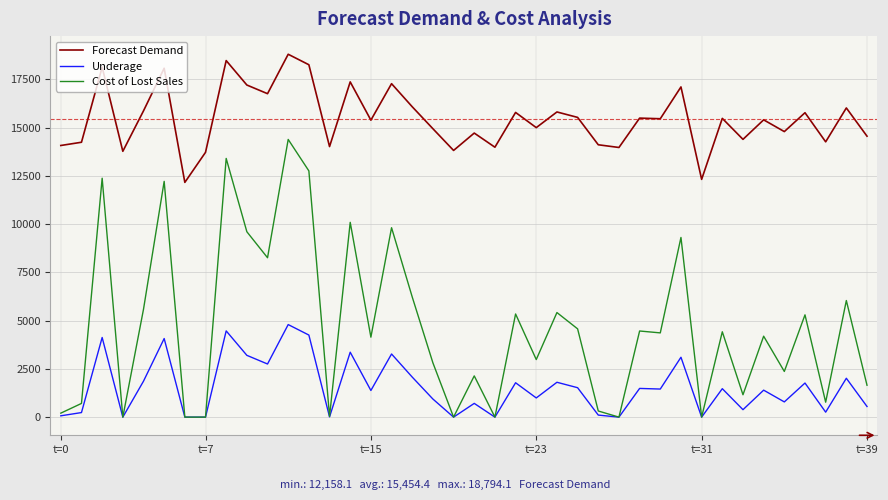

Which series has the largest total across all categories?

Forecast Demand